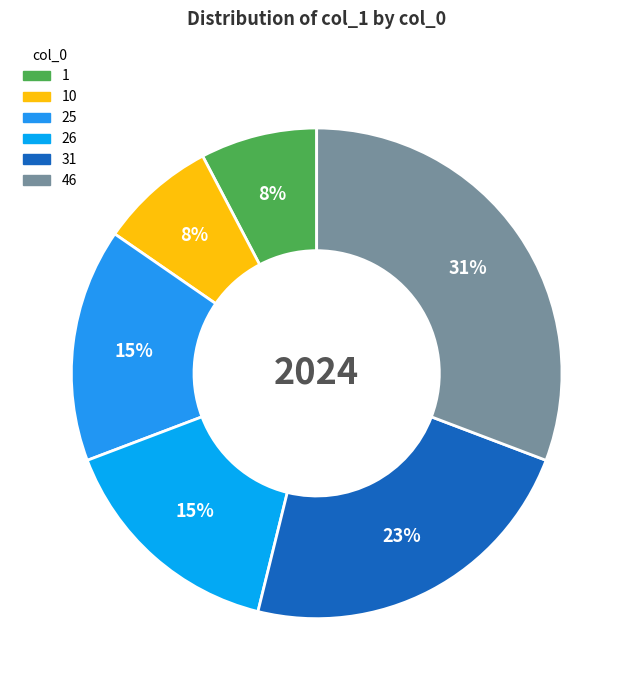

Which category has the smallest portion of the pie?

1